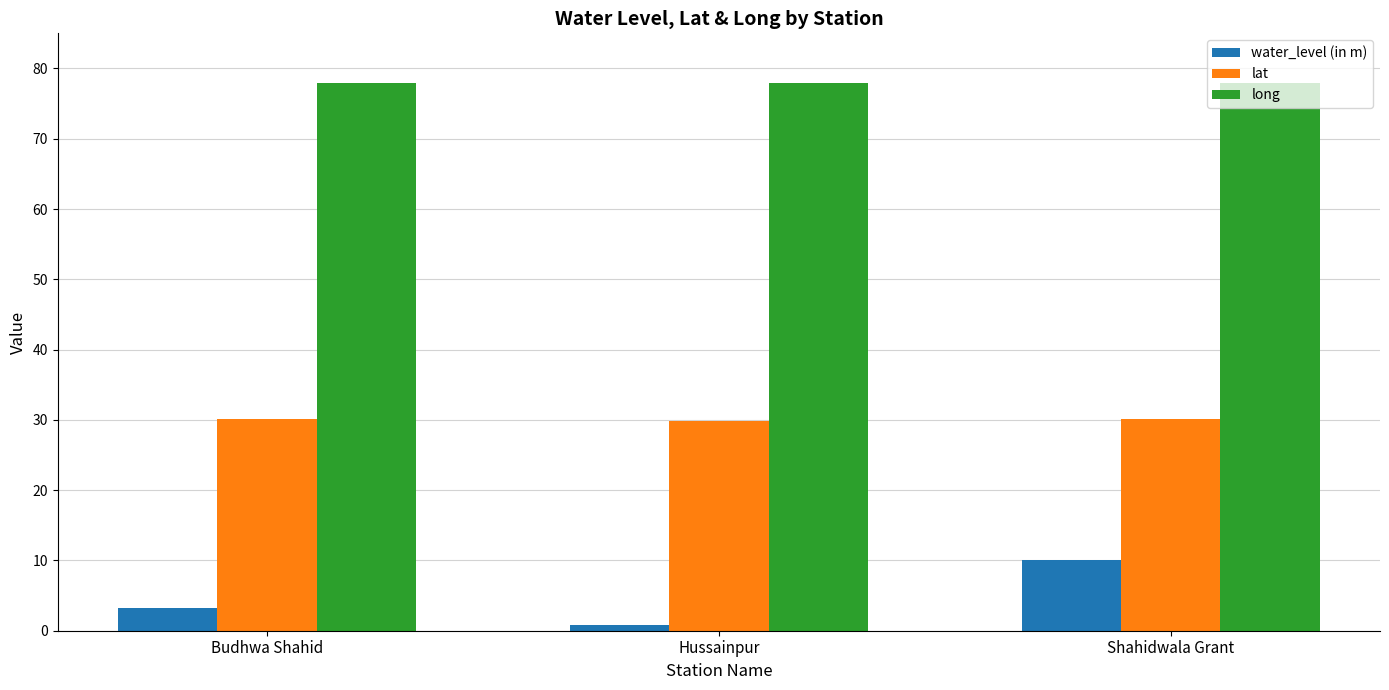

What value does the long series have at Hussainpur?

78.0